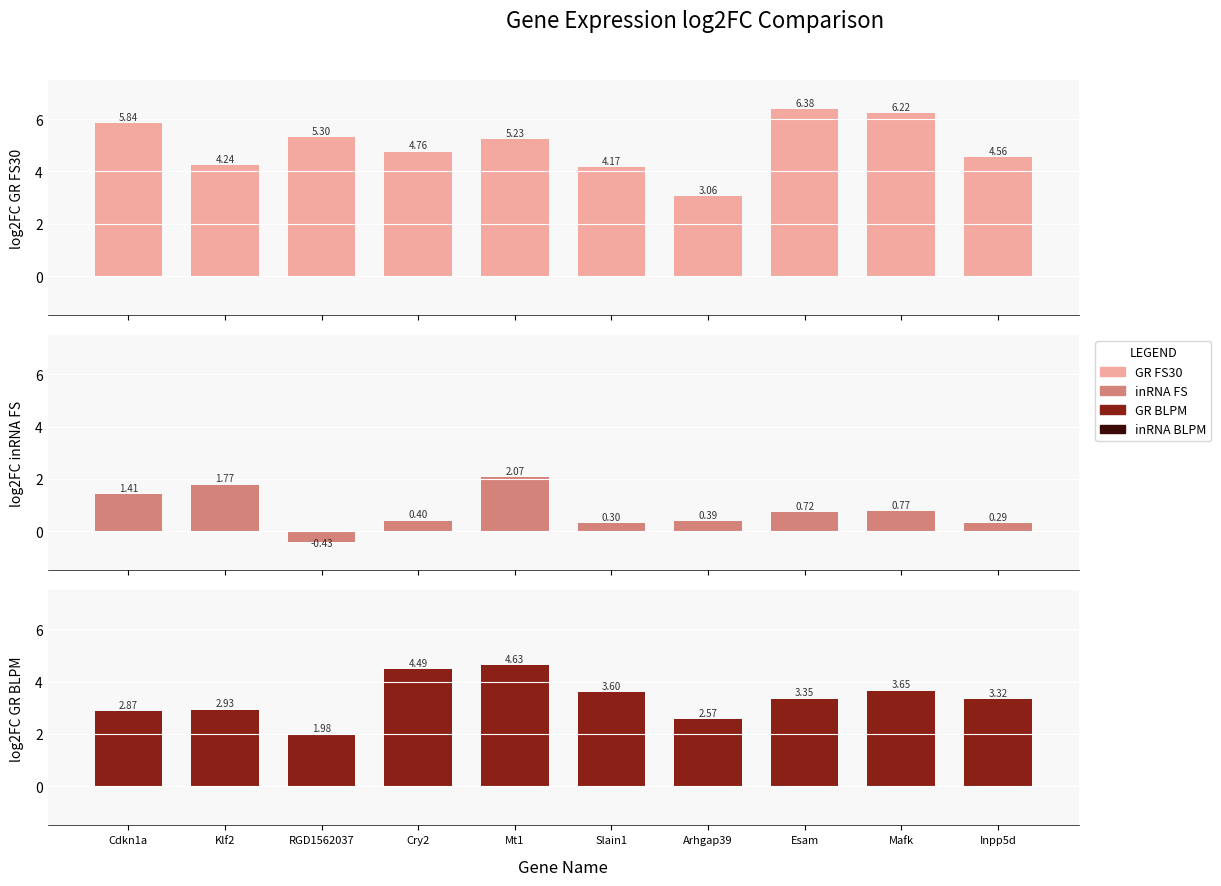

What is the total value across all series at Cry2?

9.7